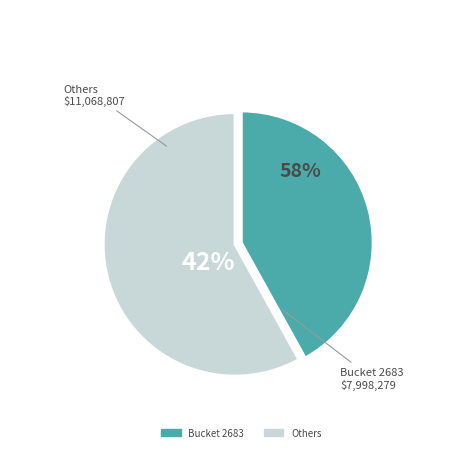

Is it true that 2683 is 42% of the pie?

True